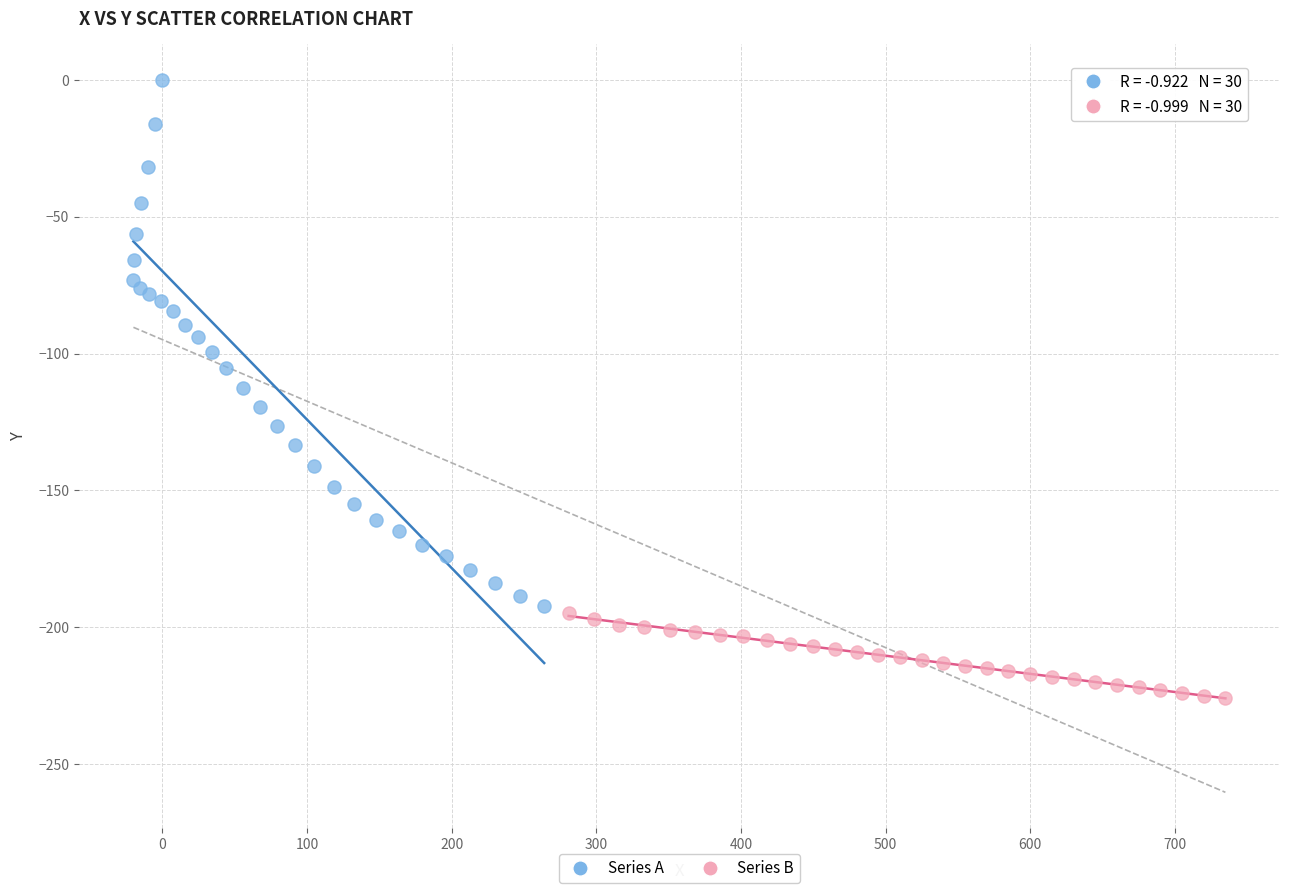

Which series contains the lowest Y value?

Series B